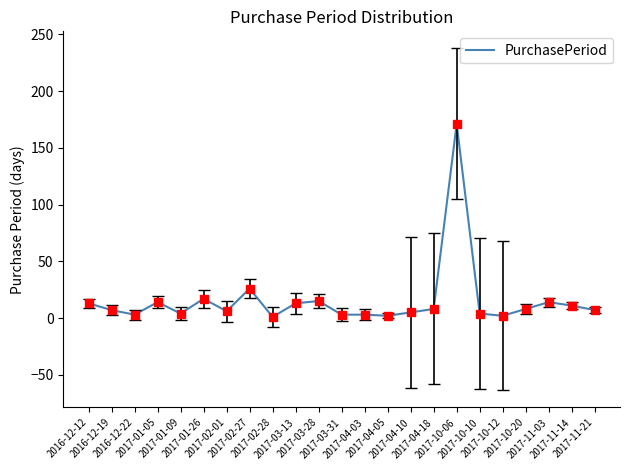

What is the difference between the maximum and minimum values?

170